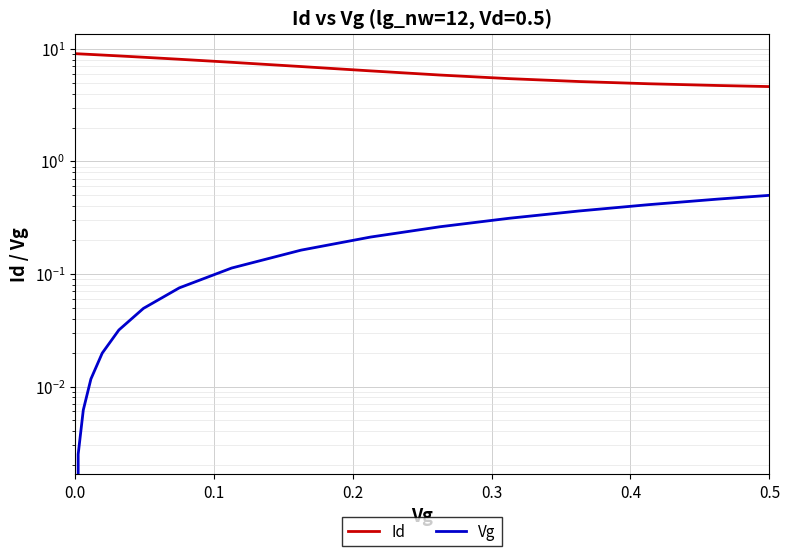

Rank the series at 0.5 from highest to lowest value.

Id, Vg